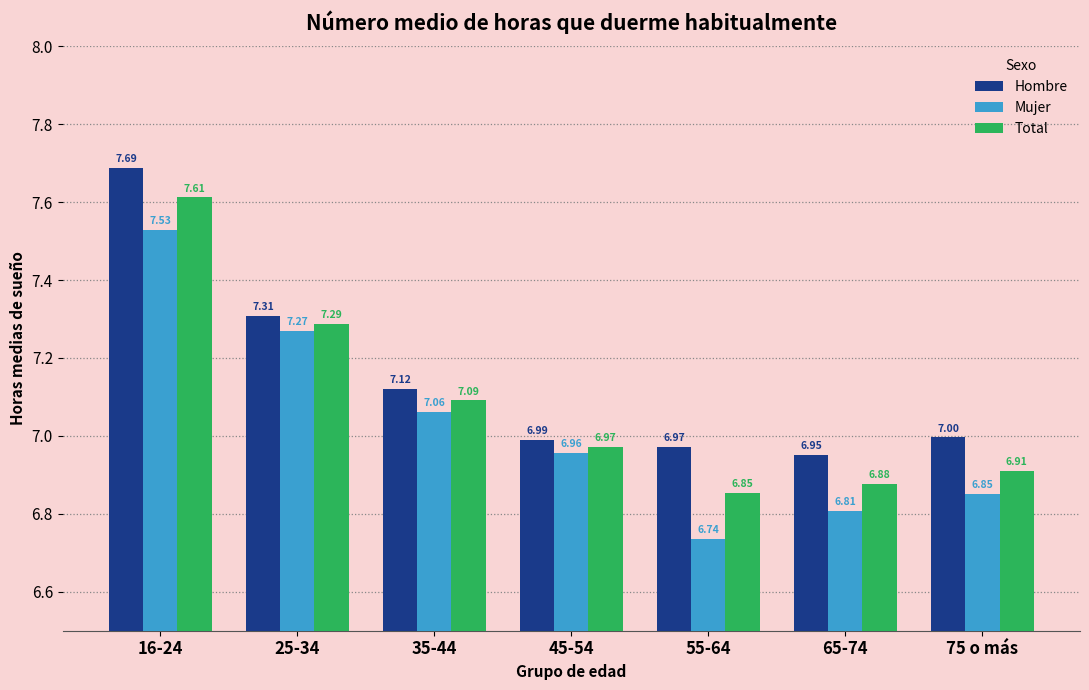

List the series in order of their peak value, highest first.

Hombre, Total, Mujer